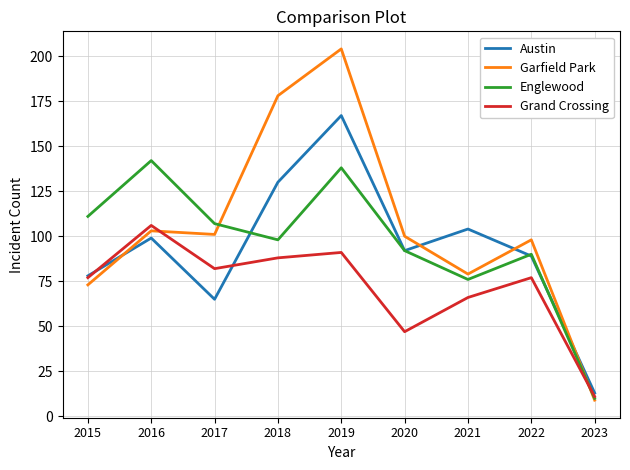

At which label does Englewood reach its peak?

2016